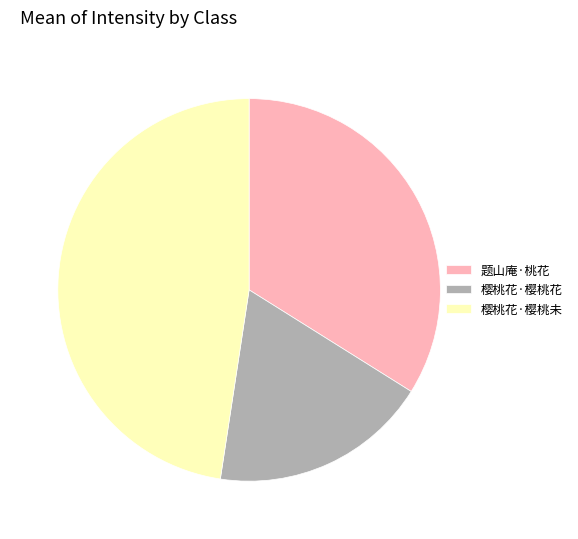

Is there any slice that represents more than half of the pie?

No